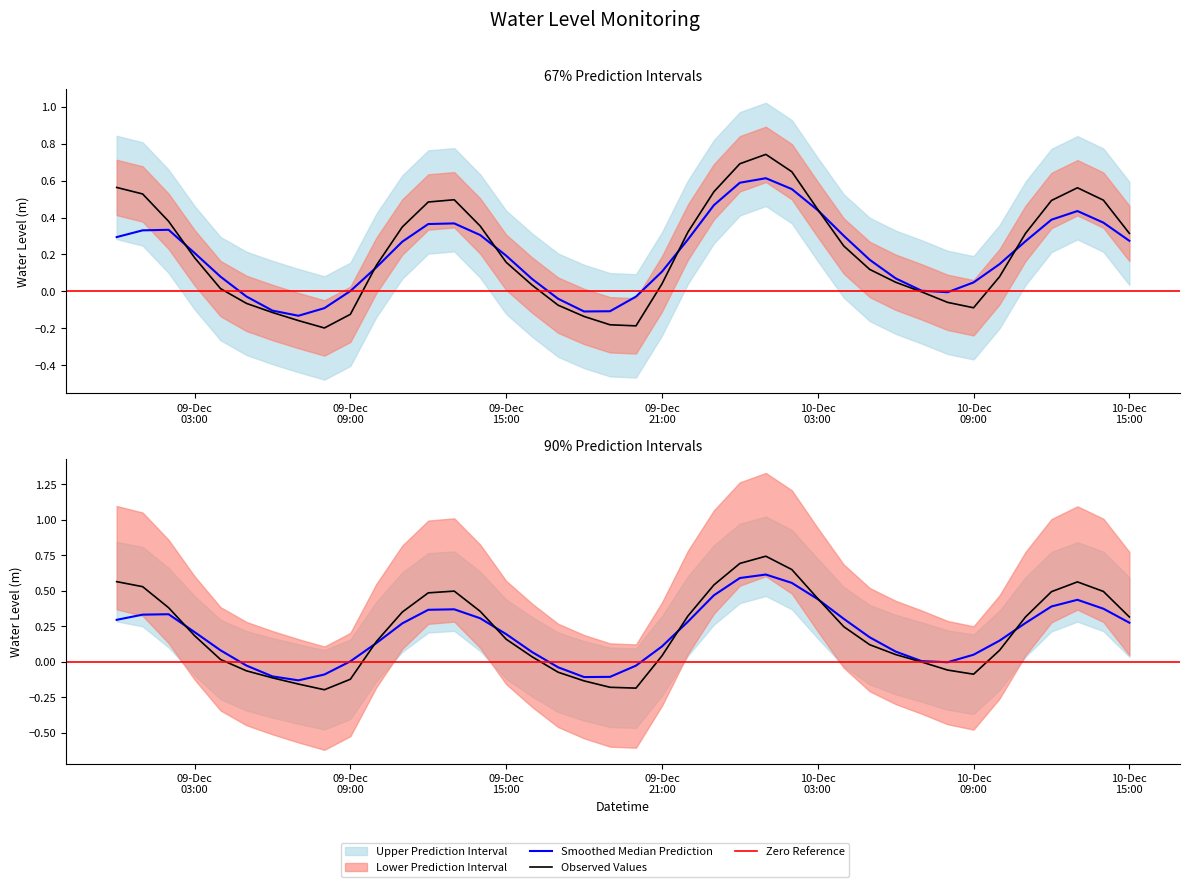

How many values are below zero?

12